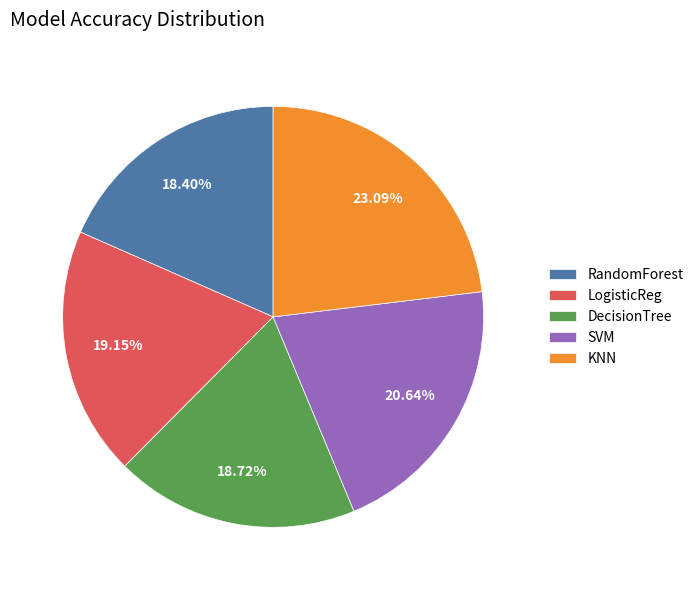

Count the number of slices in the pie.

5